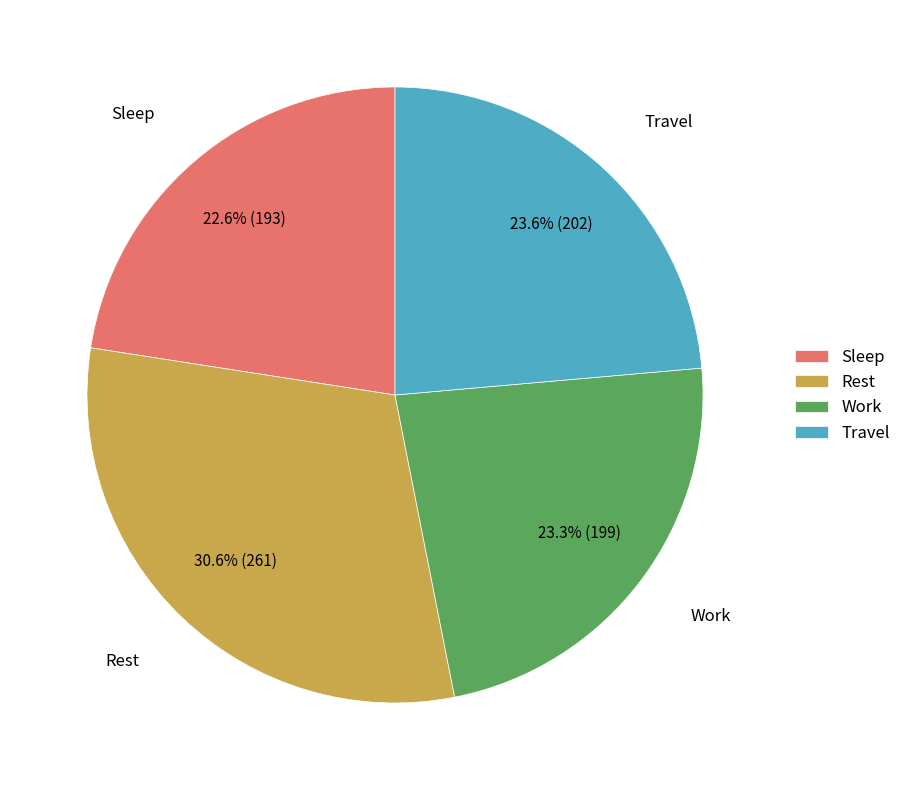

What is the ratio of the value at Rest to the value at Sleep?

1.4